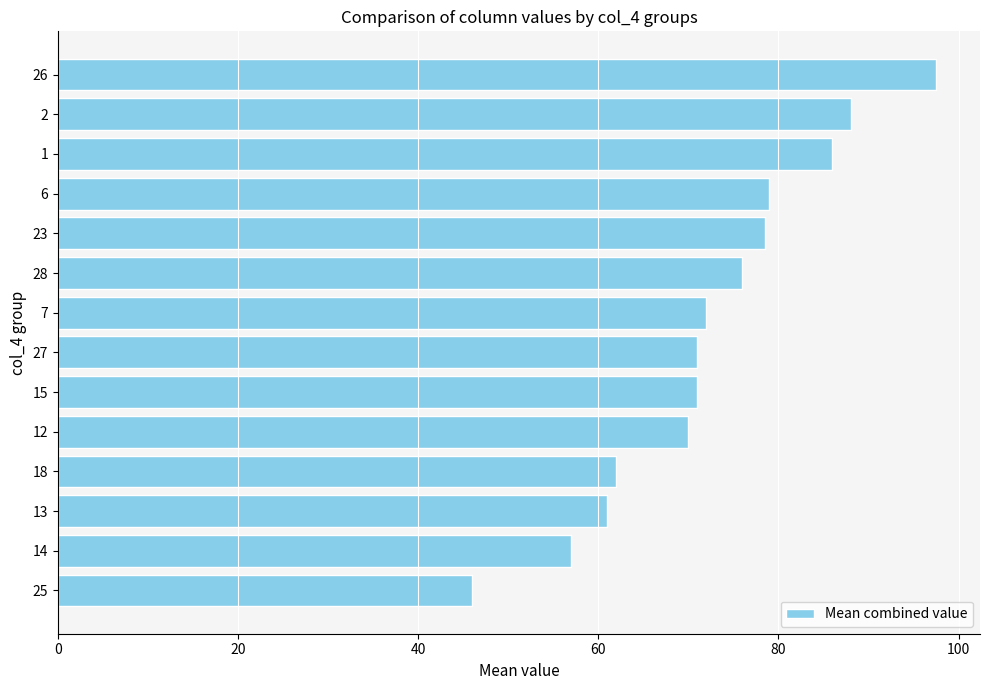

Reading top to bottom, list all the values displayed in this chart.

97.5	88.0	86.0	79.0	78.5	76.0	72.0	71.0	71.0	70.0	62.0	61.0	57.0	46.0